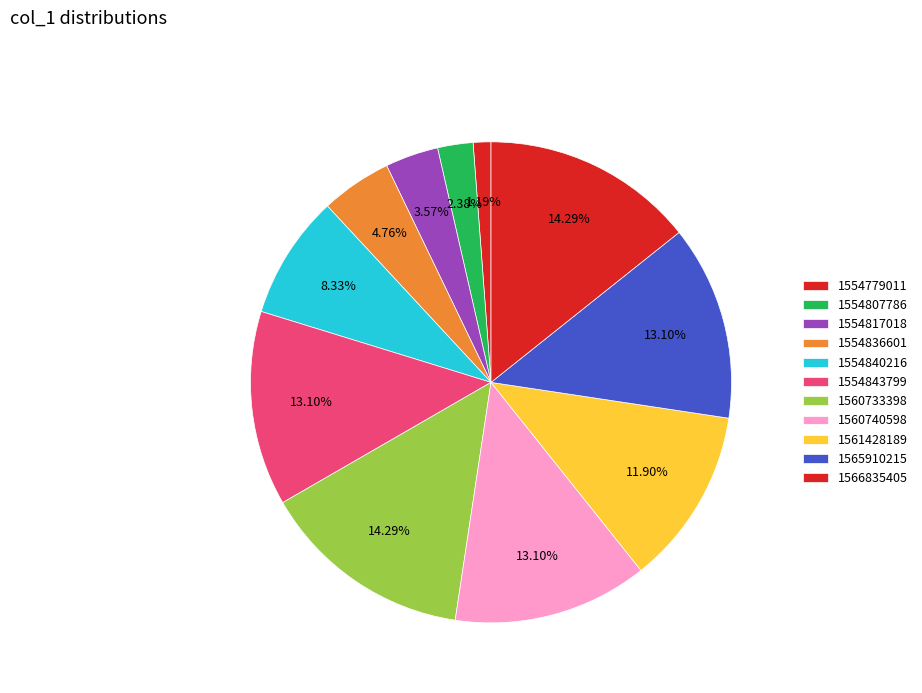

How many segments does this pie chart have?

11